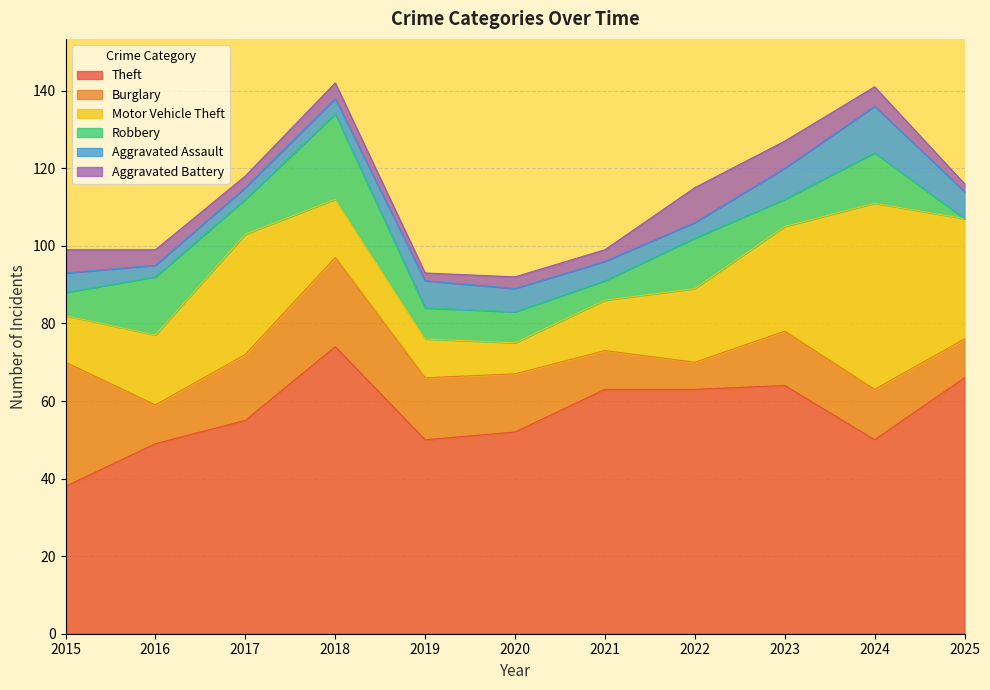

True or false: Motor Vehicle Theft and Aggravated Assault intersect in this chart.

False